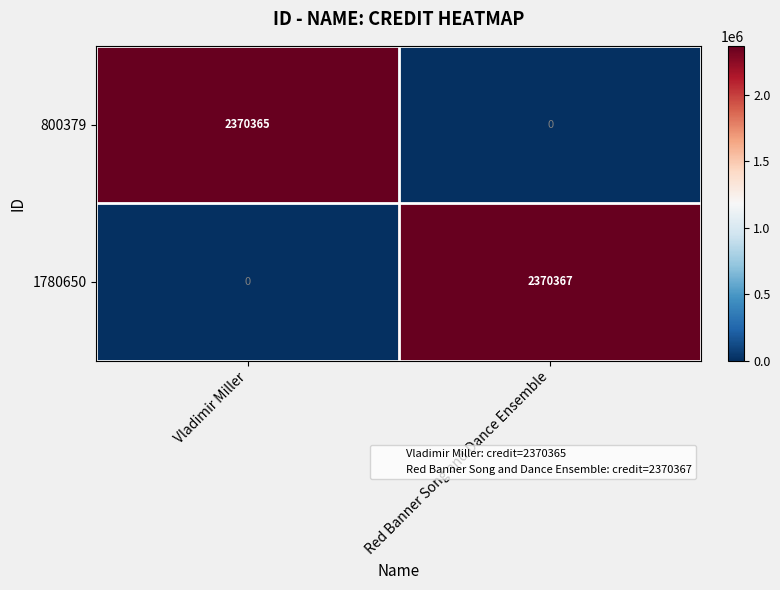

Which series has the largest total across all categories?

1780650